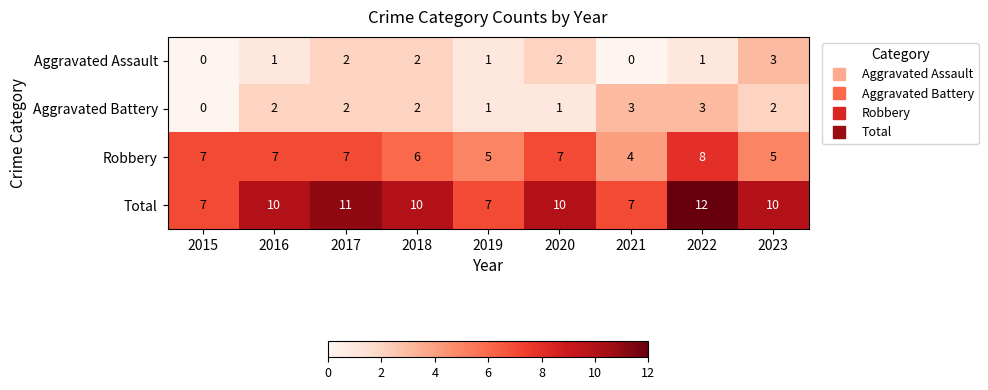

How many data points does each series have?

9